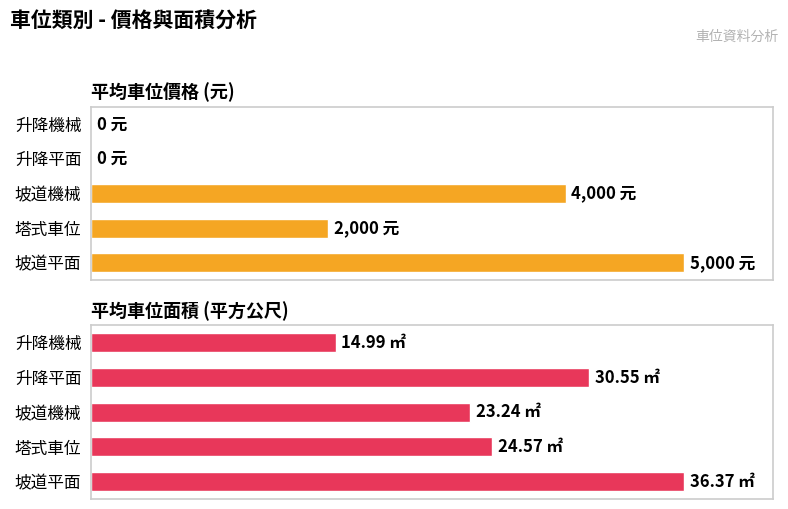

Does the chart contain stacked bars?

No